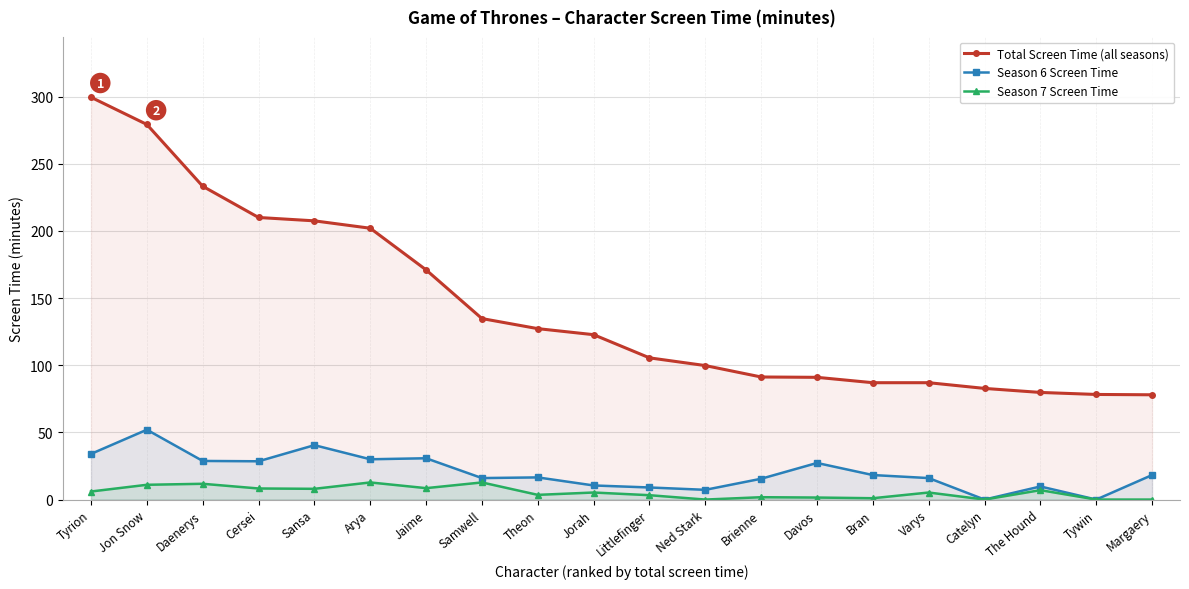

At how many categories does at least one series exceed 175?

6